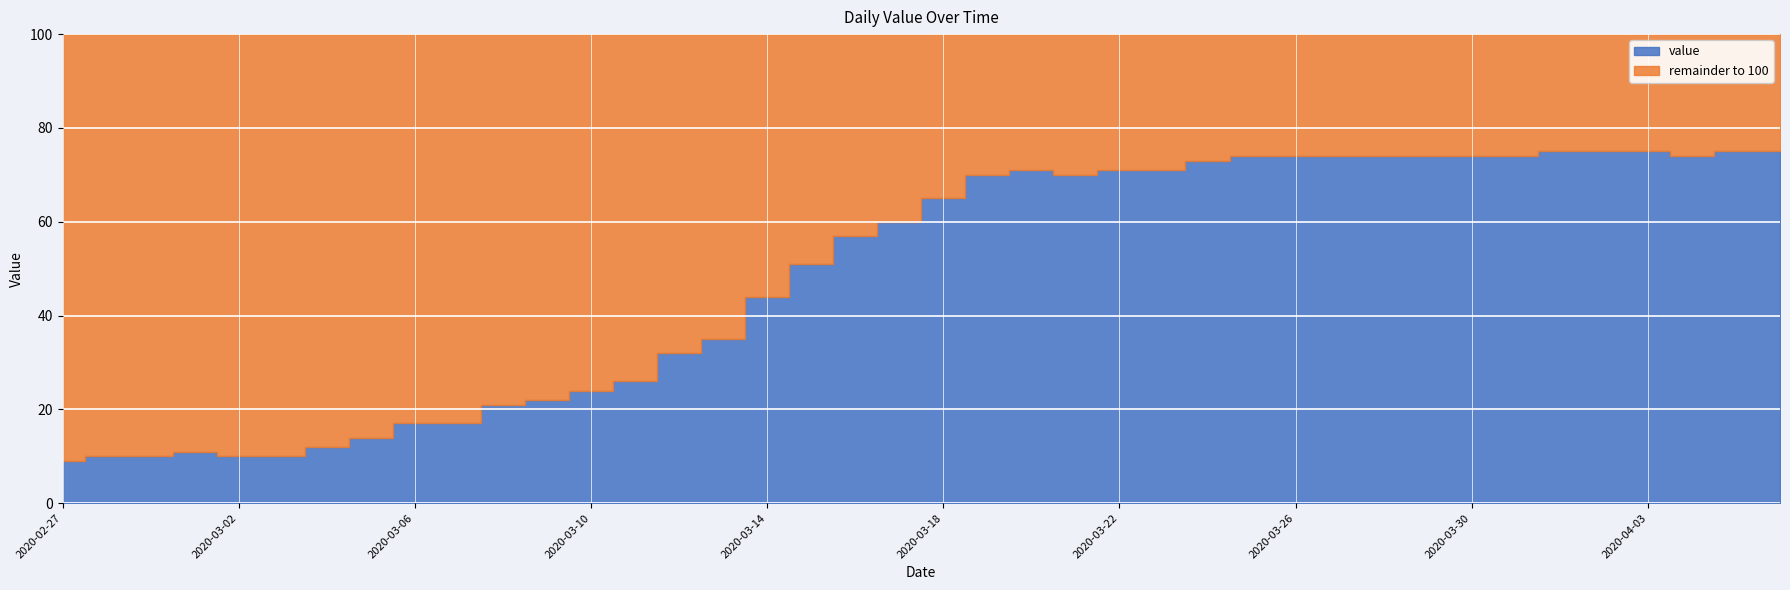

Rank the categories by value from lowest to highest.

2020-02-27, 2020-02-28, 2020-02-29, 2020-03-02, 2020-03-03, 2020-03-01, 2020-03-04, 2020-03-05, 2020-03-06, 2020-03-07, 2020-03-08, 2020-03-09, 2020-03-10, 2020-03-11, 2020-03-12, 2020-03-13, 2020-03-14, 2020-03-15, 2020-03-16, 2020-03-17, 2020-03-18, 2020-03-19, 2020-03-21, 2020-03-20, 2020-03-22, 2020-03-23, 2020-03-24, 2020-03-25, 2020-03-26, 2020-03-27, 2020-03-28, 2020-03-29, 2020-03-30, 2020-03-31, 2020-04-04, 2020-04-01, 2020-04-02, 2020-04-03, 2020-04-05, 2020-04-06